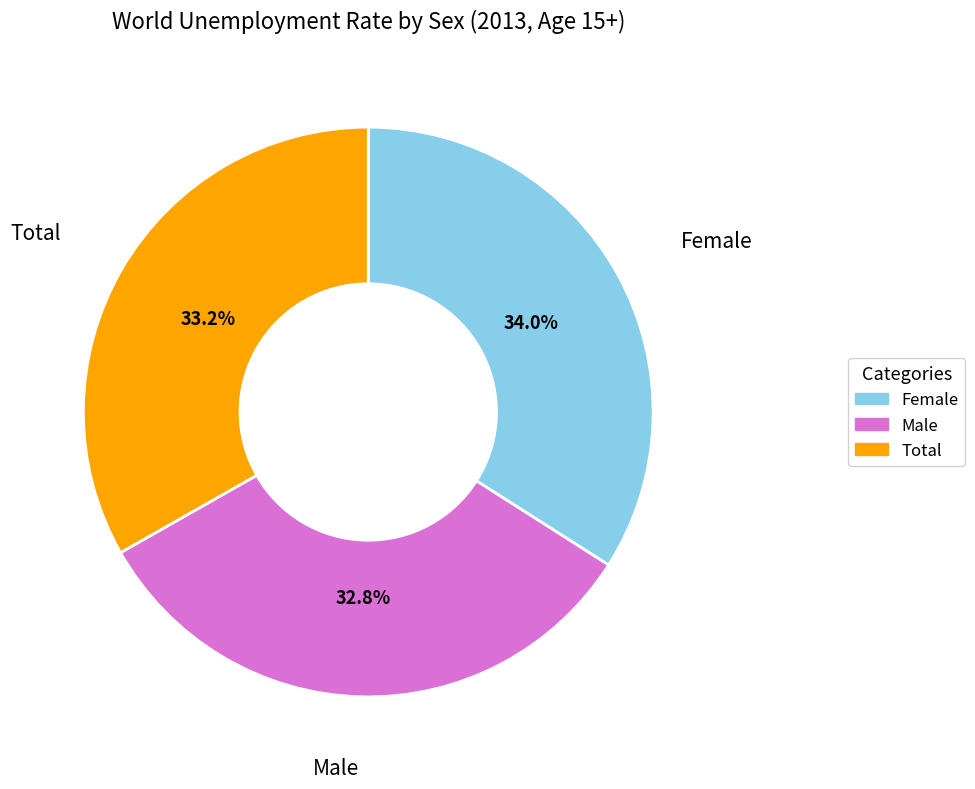

To the nearest percent, what portion does Male represent?

33%